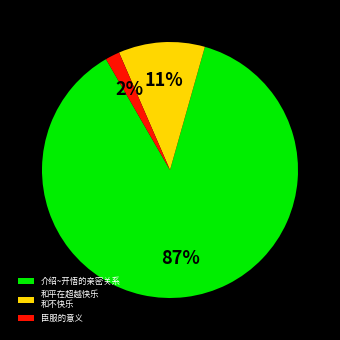

Combined, do 和平在超越快乐 和不快乐 and 介绍~开悟的亲密关系 account for over 50%?

Yes